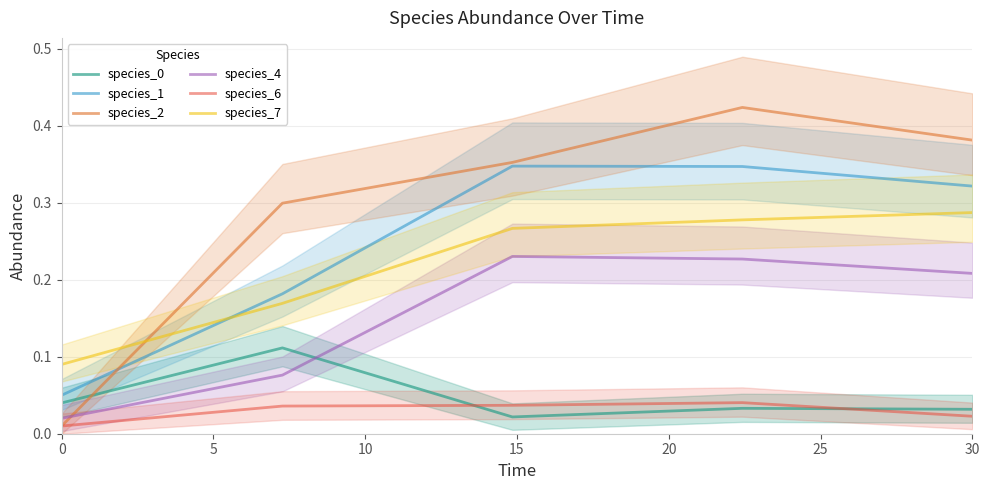

What are all the series names shown in the legend?

species_0, species_1, species_2, species_4, species_6, species_7